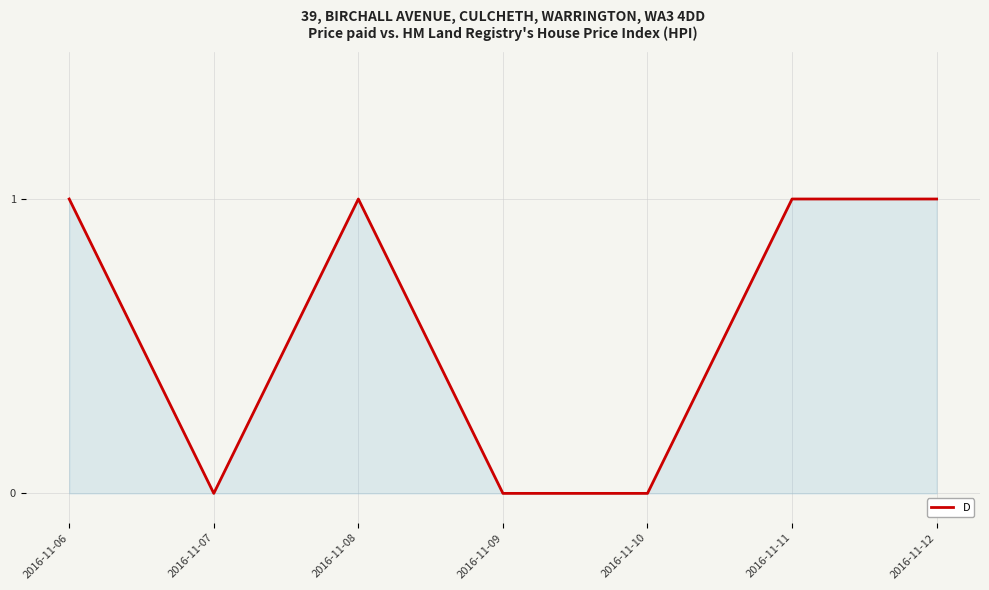

Reading right to left, list all the values displayed in this chart.

2016-11-12=1	2016-11-11=1	2016-11-10=0	2016-11-09=0	2016-11-08=1	2016-11-07=0	2016-11-06=1